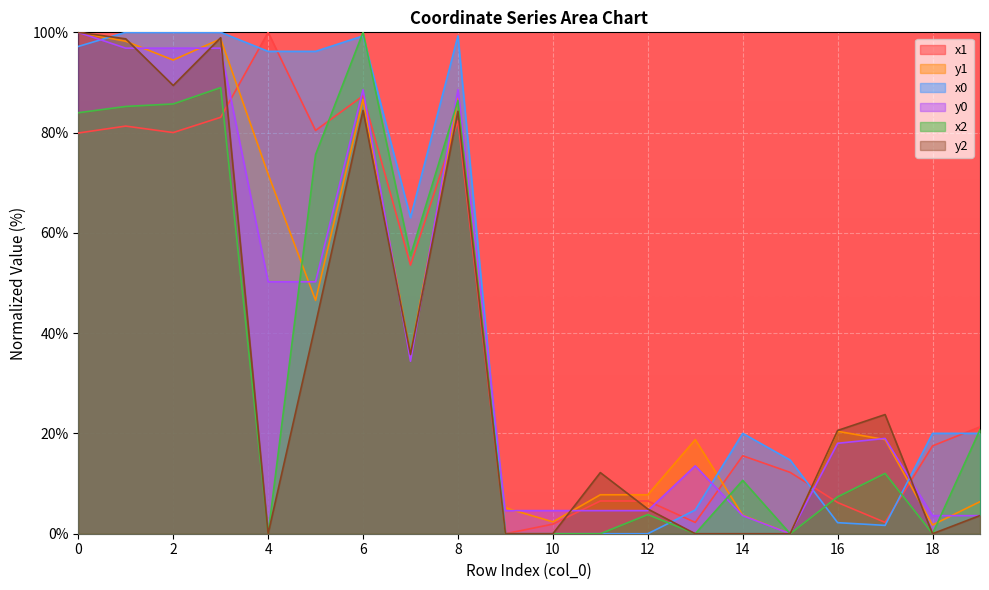

Rank the series at 18 from lowest to highest value.

y1, y0, x1, x0